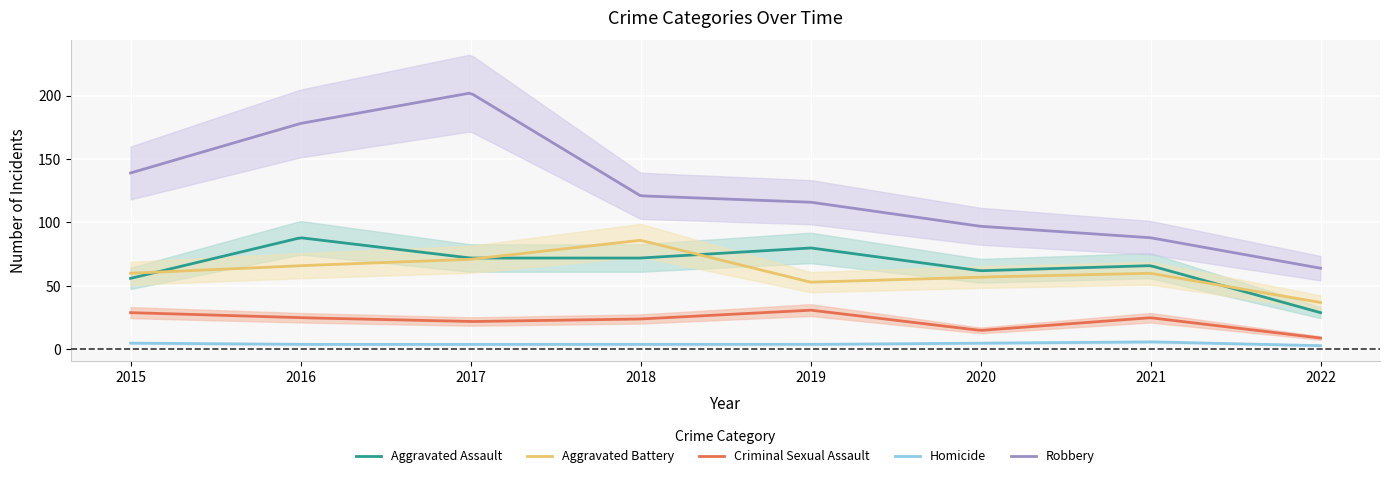

In Aggravated Battery, how many points are higher than both neighbors (excluding endpoints)?

2